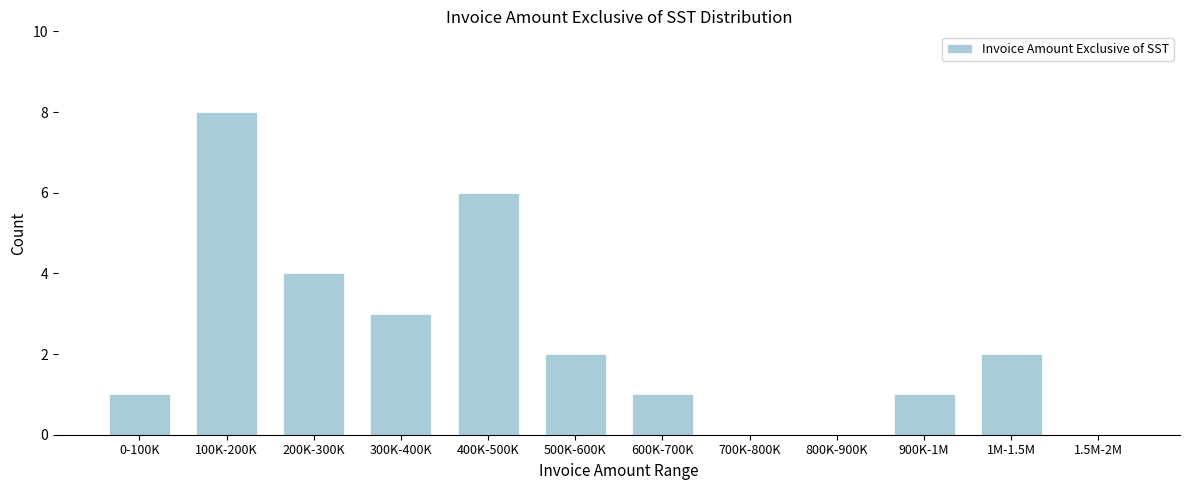

Reading left to right, list all the values displayed in this chart.

0-100K=1	100K-200K=8	200K-300K=4	300K-400K=3	400K-500K=6	500K-600K=2	600K-700K=1	700K-800K=0	800K-900K=0	900K-1M=1	1M-1.5M=2	1.5M-2M=0